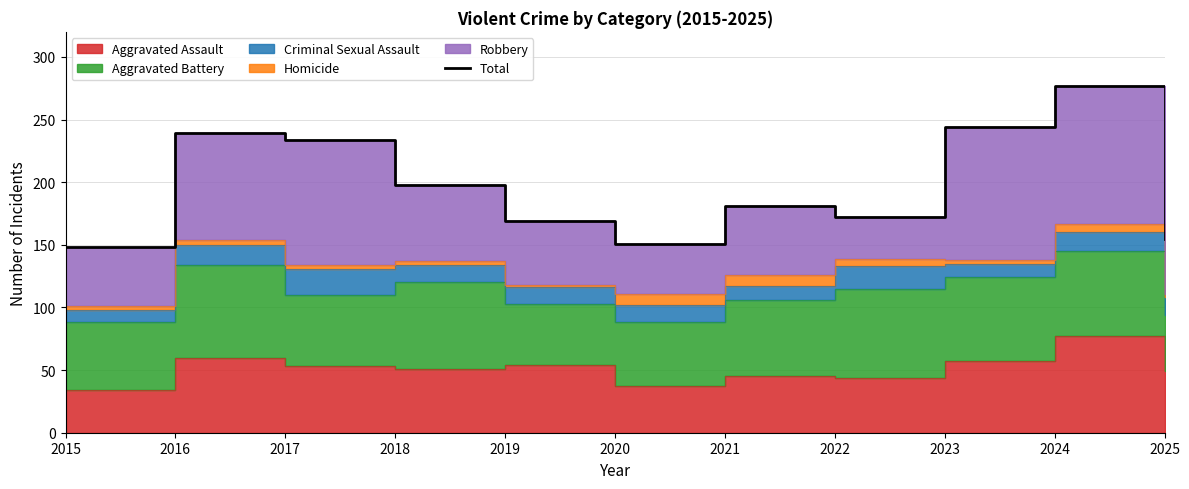

What value does the data have at 2024, to the nearest 10?

280